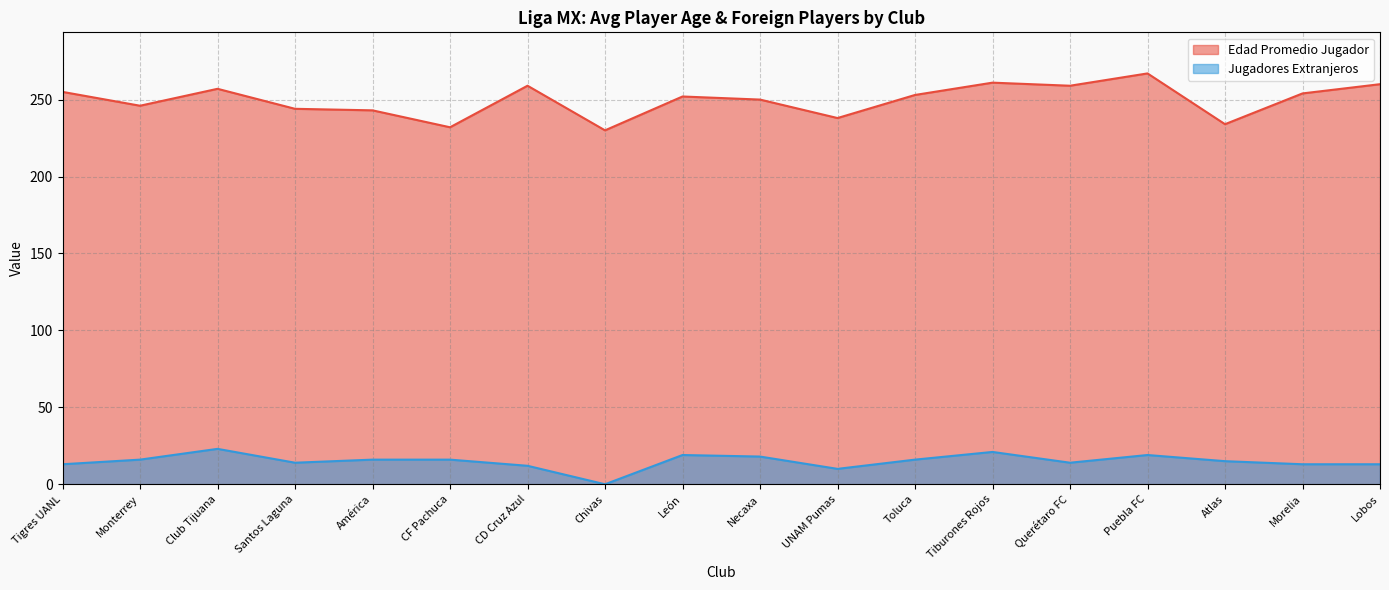

How many distinct data groups are displayed?

2